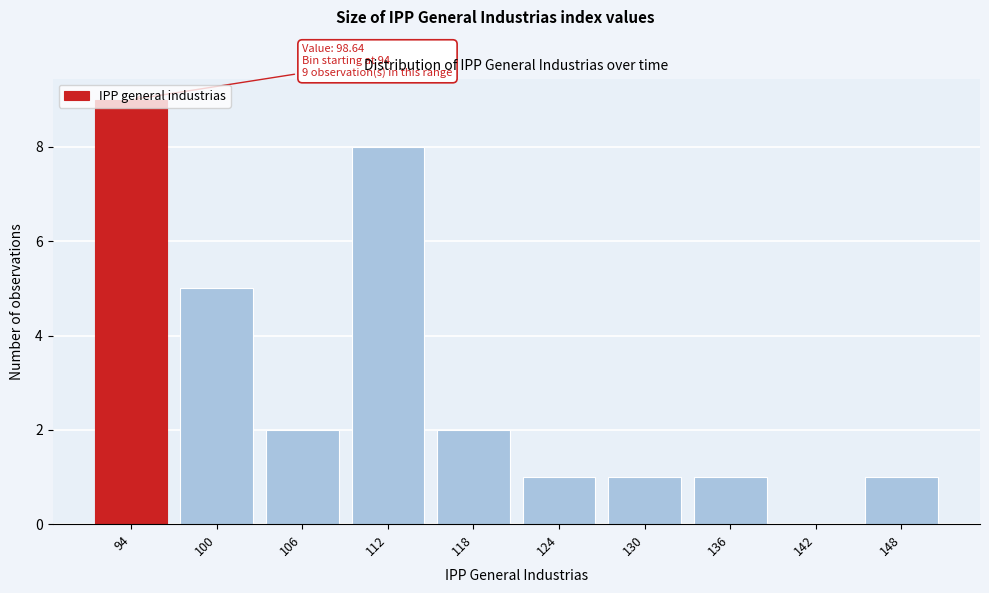

What value does the data have at 100?

5